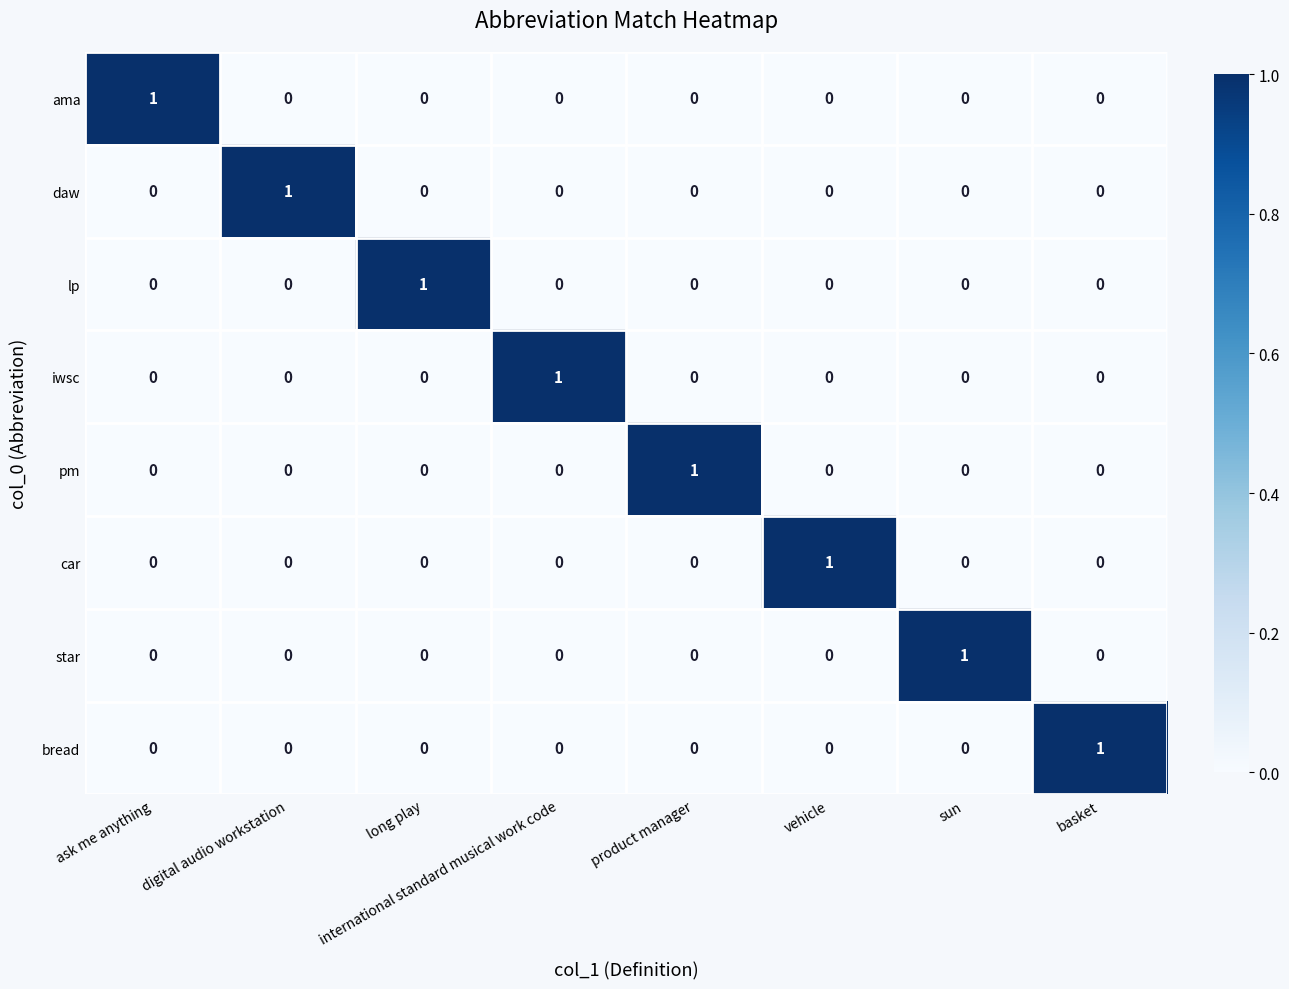

At how many categories does at least one series exceed 0?

8